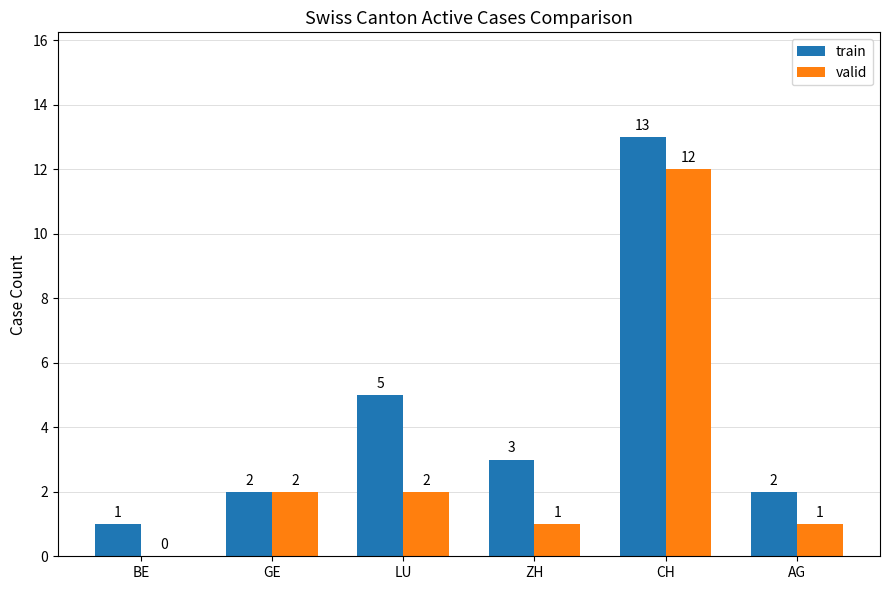

What is the approximate value of train at CH?

13